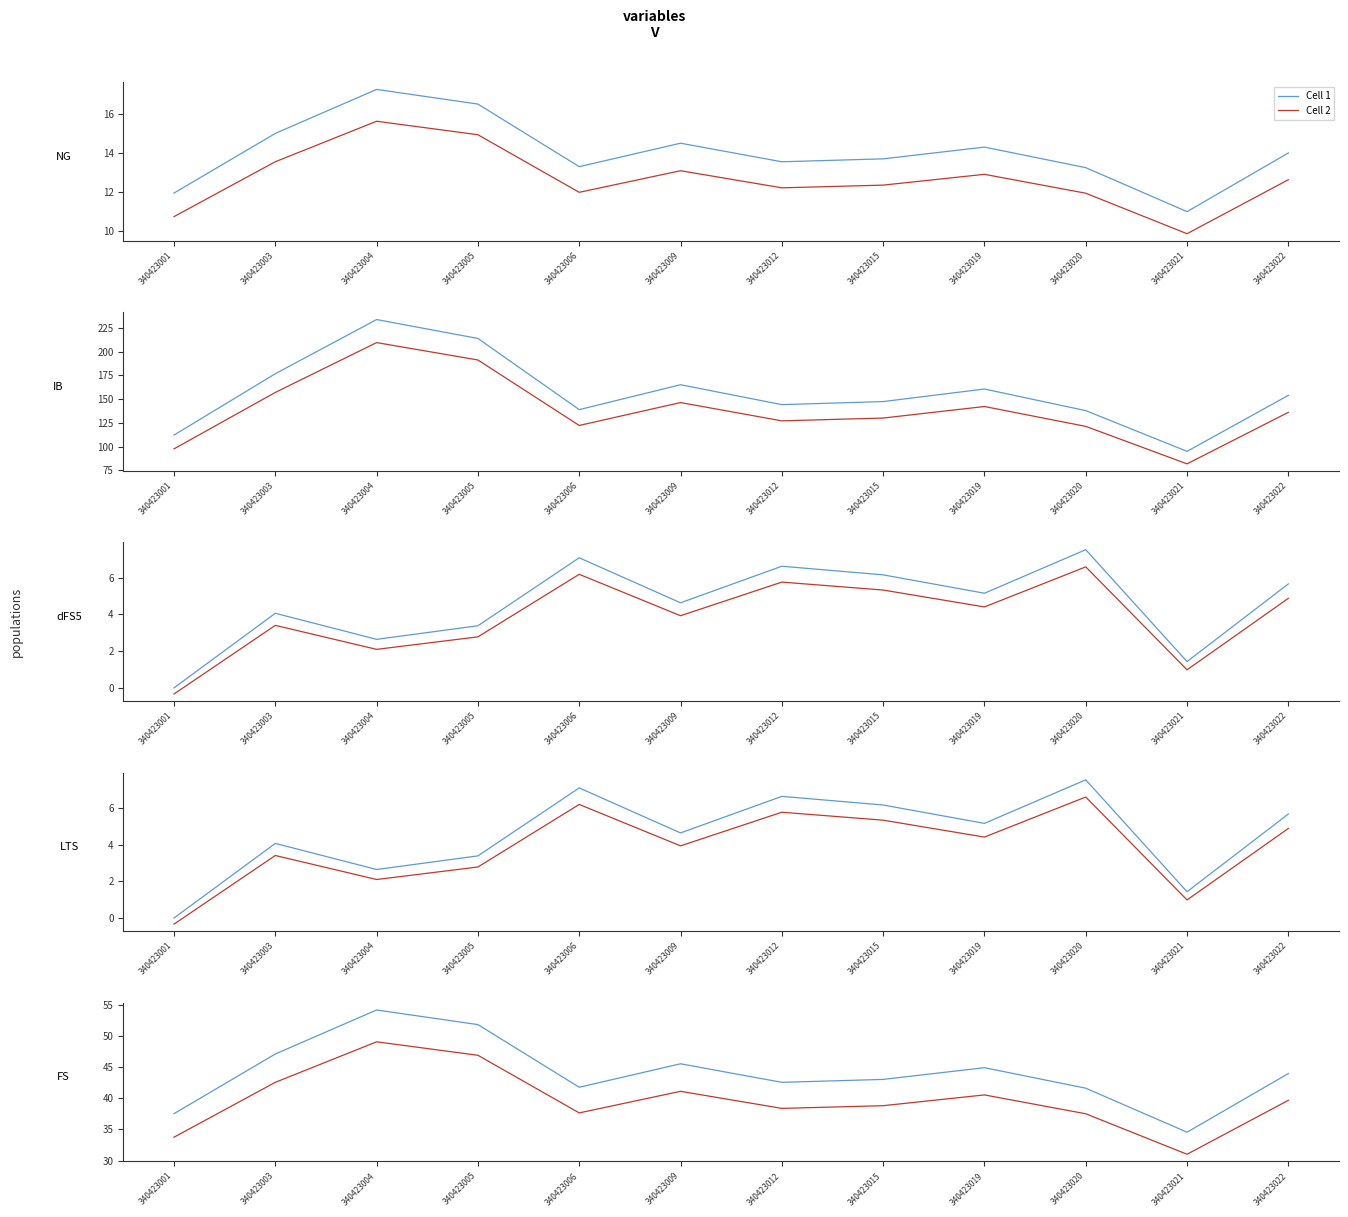

What is the difference between the maximum and minimum values in the Cell 2 series?

18.1